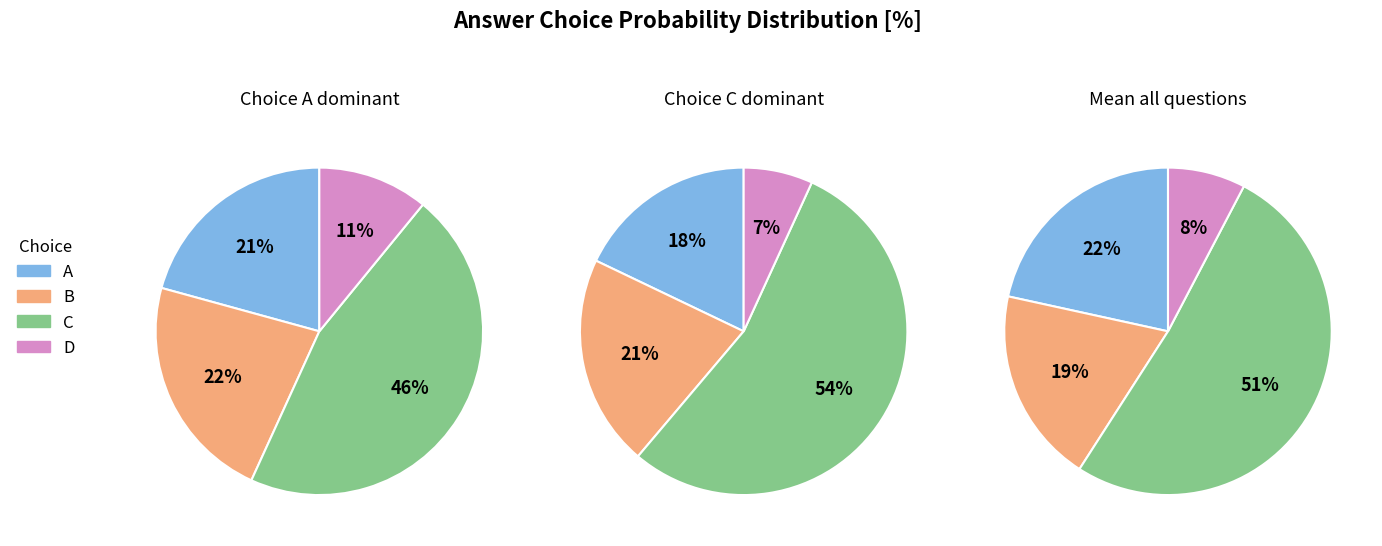

Do 14 and 16 together represent more than half of the pie?

No